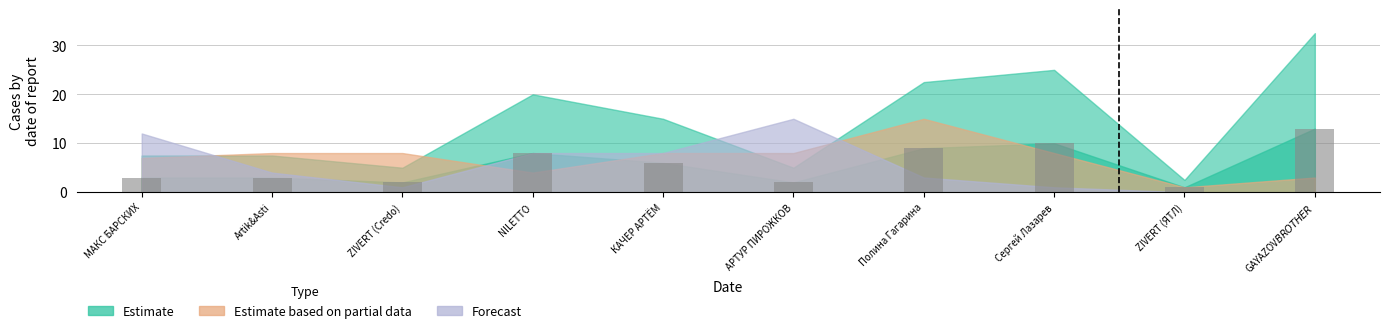

What position from the right is МАКС БАРСКИХ?

10